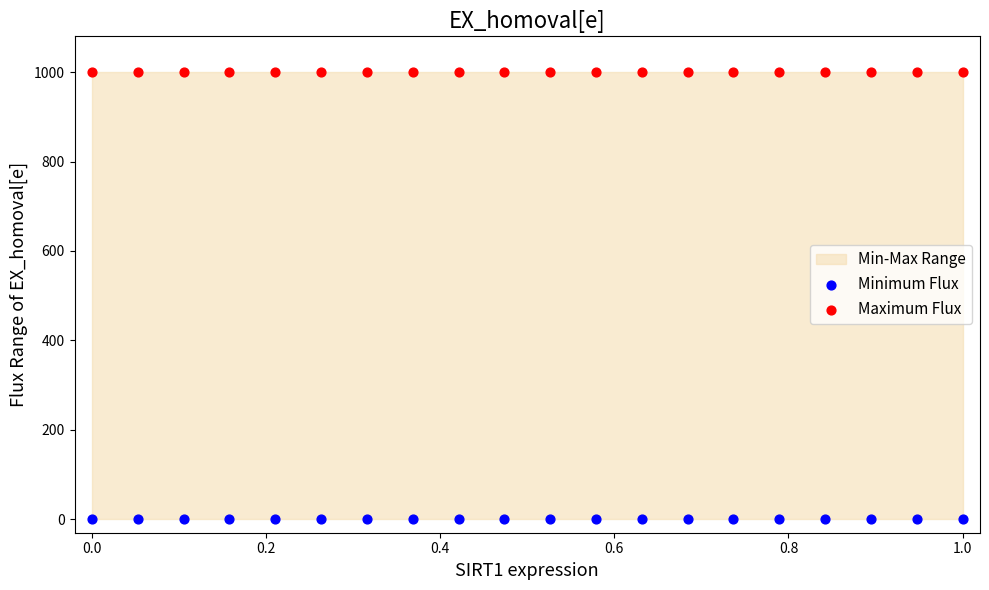

Which series contains the lowest Y value?

Minimum Flux